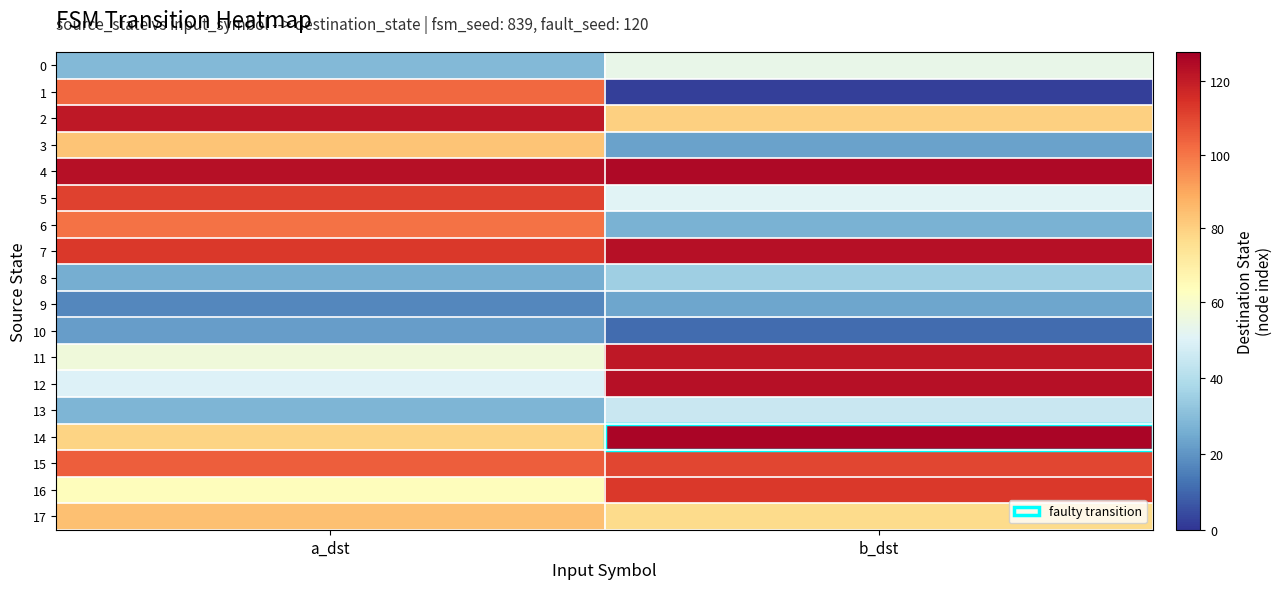

At how many categories does at least one series exceed 27?

2